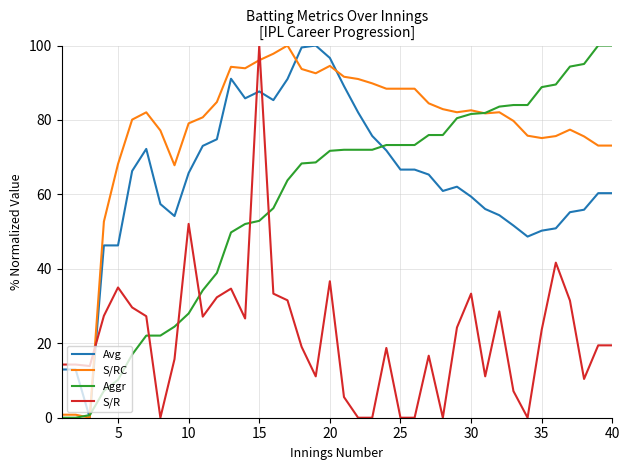

What is the maximum value for S/RC?

100.0